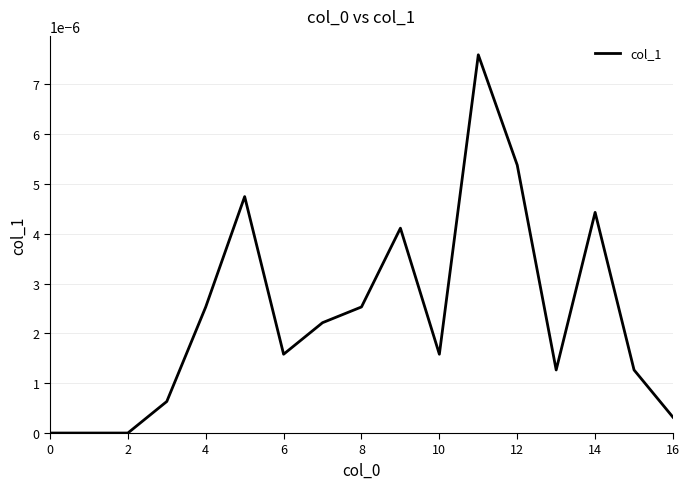

How many lines are shown in the chart?

1